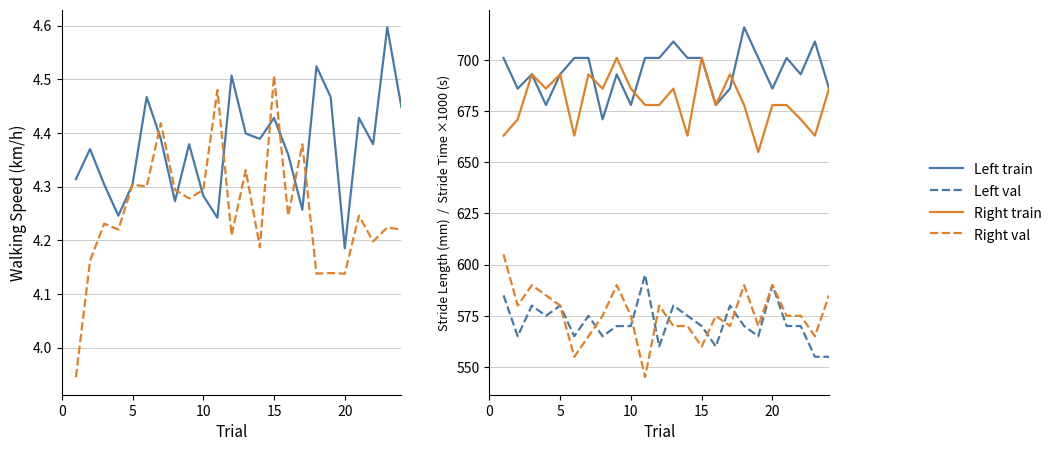

Reading left to right, extract all data points from this chart.

Left train: 4.3	4.4	4.3	4.2	4.3	4.5	4.4	4.3	4.4	4.3	4.2	4.5	4.4	4.4	4.4	4.4	4.3	4.5	4.5	4.2	4.4	4.4	4.6	4.4
Right val: 3.9	4.2	4.2	4.2	4.3	4.3	4.4	4.3	4.3	4.3	4.5	4.2	4.3	4.2	4.5	4.2	4.4	4.1	4.1	4.1	4.2	4.2	4.2	4.2
Left Stride Length: 701.0	686.0	693.0	678.0	693.0	701.0	701.0	671.0	693.0	678.0	701.0	701.0	709.0	701.0	701.0	678.0	686.0	716.0	701.0	686.0	701.0	693.0	709.0	686.0
Right Stride Length: 663.0	671.0	693.0	686.0	693.0	663.0	693.0	686.0	701.0	686.0	678.0	678.0	686.0	663.0	701.0	678.0	693.0	678.0	655.0	678.0	678.0	671.0	663.0	686.0
Left Stride Time ×1000: 585.0	565.0	580.0	575.0	580.0	565.0	575.0	565.0	570.0	570.0	595.0	560.0	580.0	575.0	570.0	560.0	580.0	570.0	565.0	590.0	570.0	570.0	555.0	555.0
Right Stride Time ×1000: 605.0	580.0	590.0	585.0	580.0	555.0	565.0	575.0	590.0	575.0	545.0	580.0	570.0	570.0	560.0	575.0	570.0	590.0	570.0	590.0	575.0	575.0	565.0	585.0